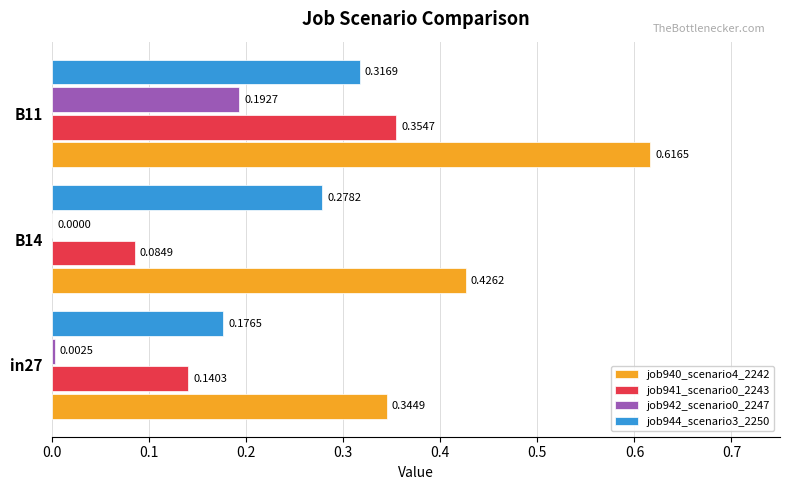

Which series has the largest total across all categories?

job940_scenario4_2242